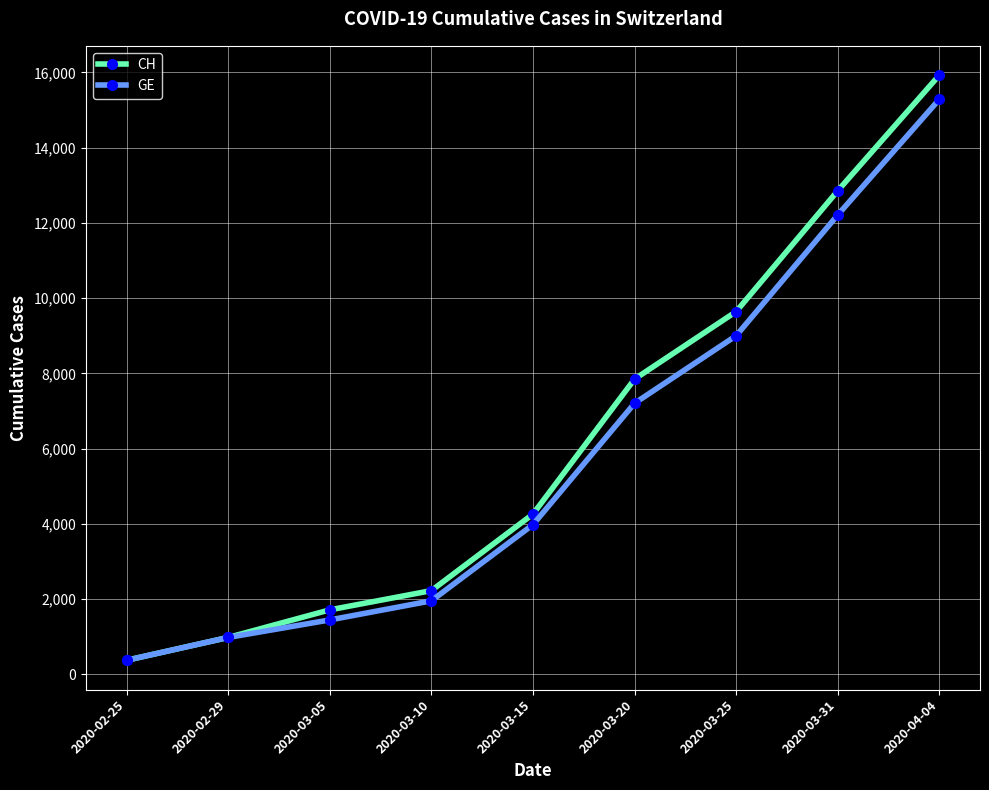

Reading right to left, what are all the values shown in this chart?

CH: 2020-04-04=15926	2020-03-31=12852	2020-03-25=9642	2020-03-20=7847	2020-03-15=4259	2020-03-10=2226	2020-03-05=1715	2020-02-29=981	2020-02-25=375
GE: 2020-04-04=15284	2020-03-31=12210	2020-03-25=9000	2020-03-20=7205	2020-03-15=3978	2020-03-10=1955	2020-03-05=1447	2020-02-29=981	2020-02-25=375